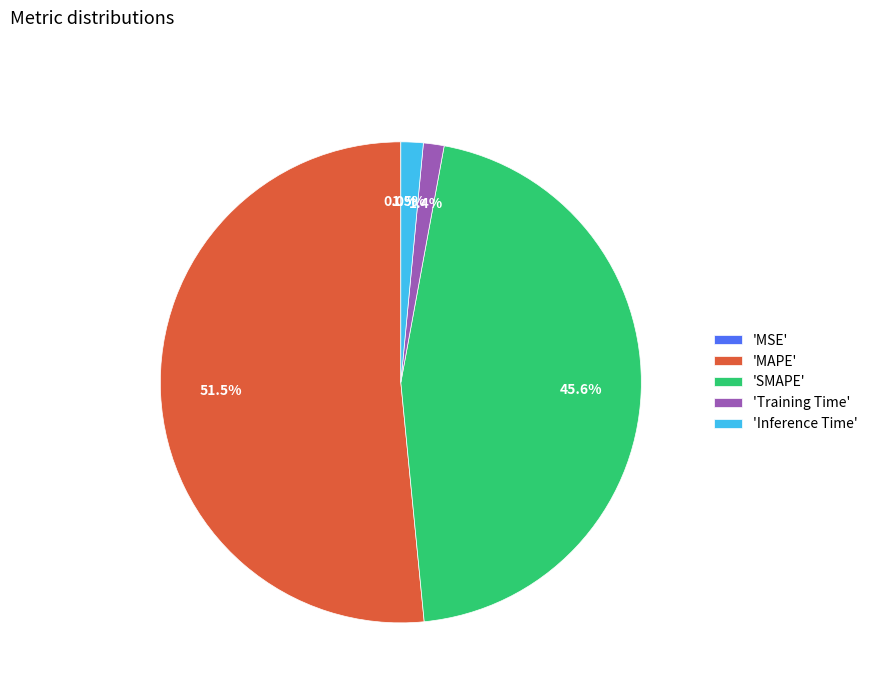

Which slice is the largest?

'MAPE'